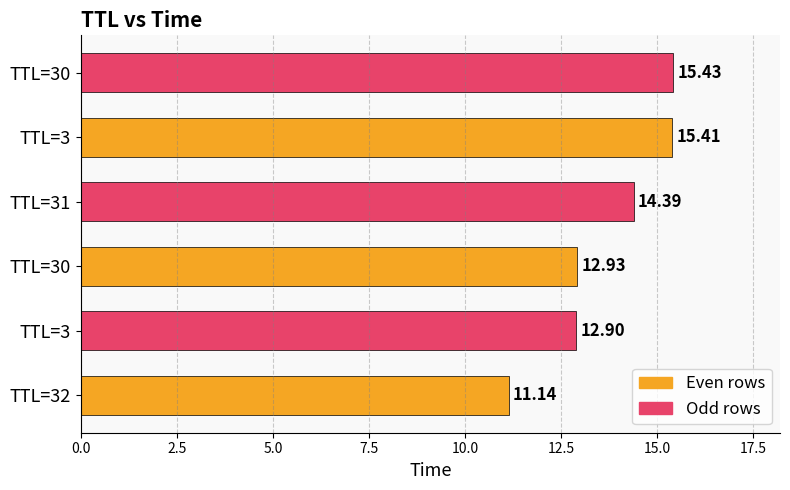

What is the difference between the second highest and minimum values in the Odd rows series?

1.5